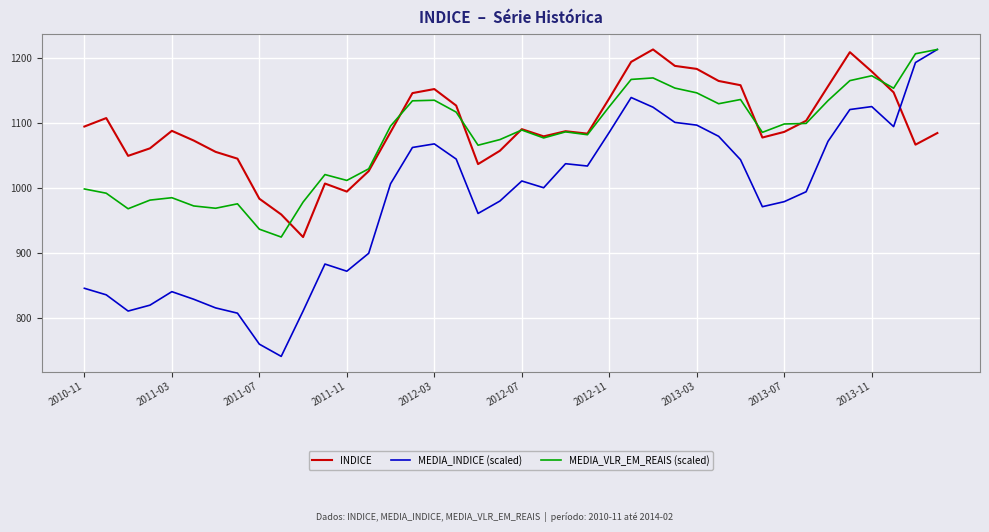

What are all the series names shown in the legend?

INDICE, MEDIA_INDICE (scaled), MEDIA_VLR_EM_REAIS (scaled)